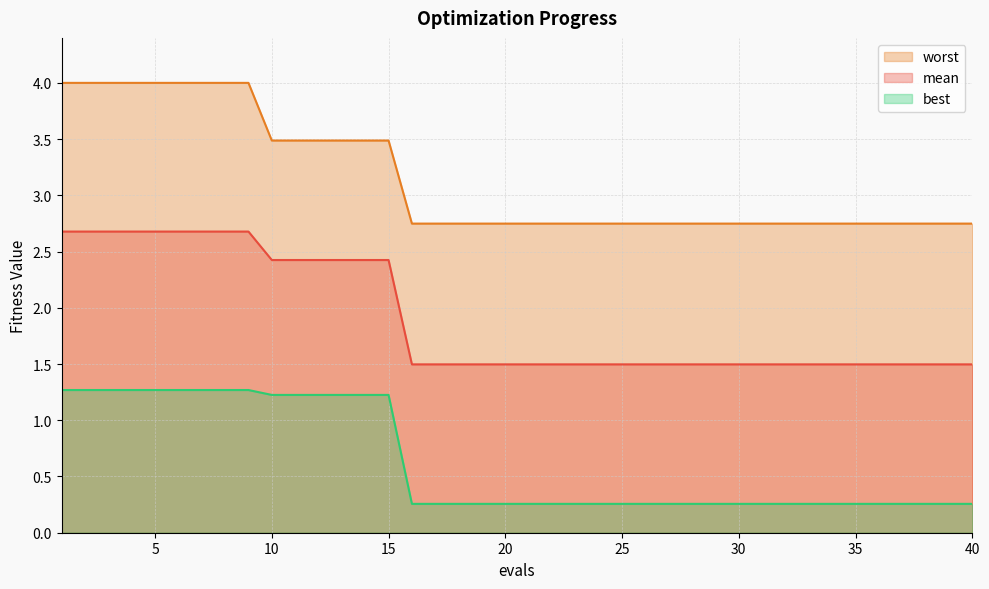

True or false: best has a value of 0.4 at 36.

False